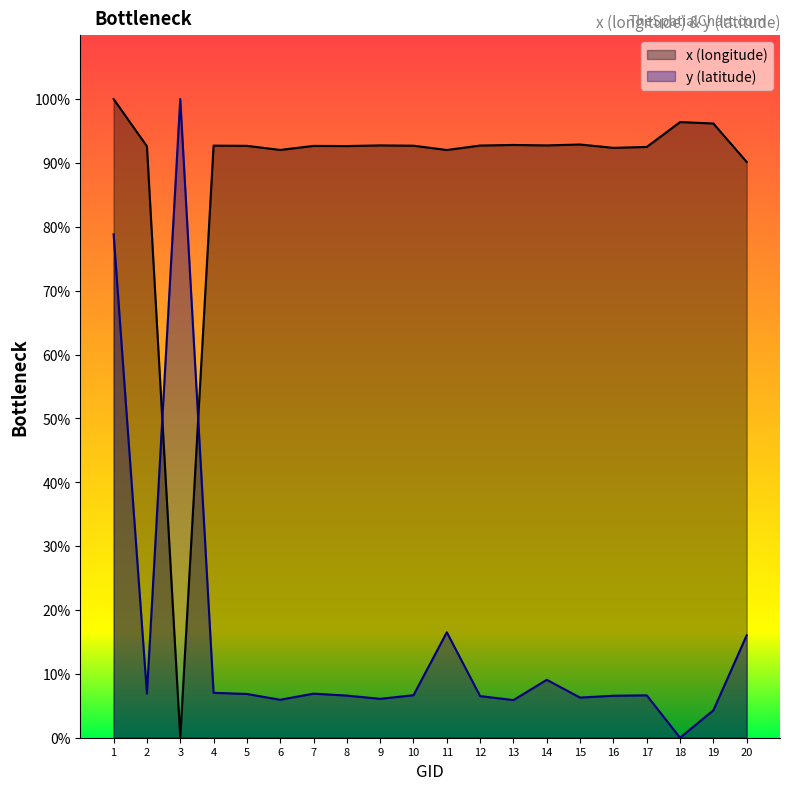

True or false: y (latitude) and x (longitude) cross at least once.

True